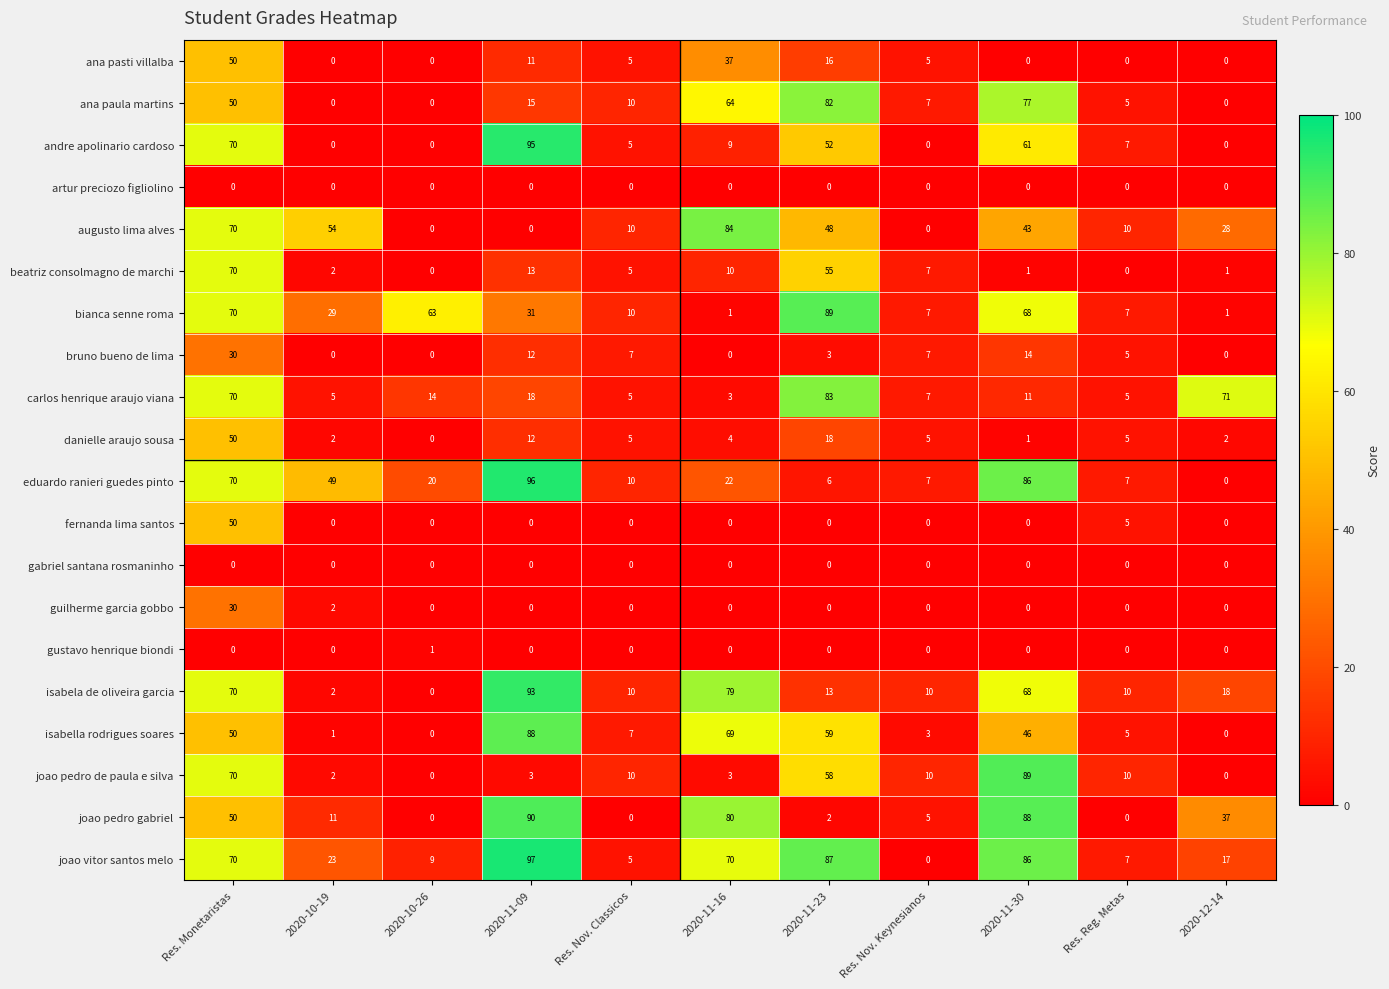

At which label does bianca senne roma first exceed 29?

Res. Monetaristas